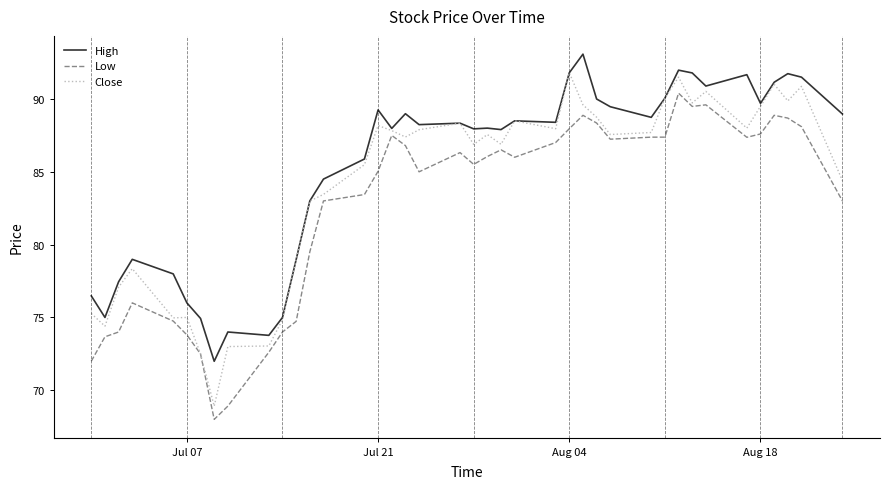

What is the lowest value of the Low series?

68.0